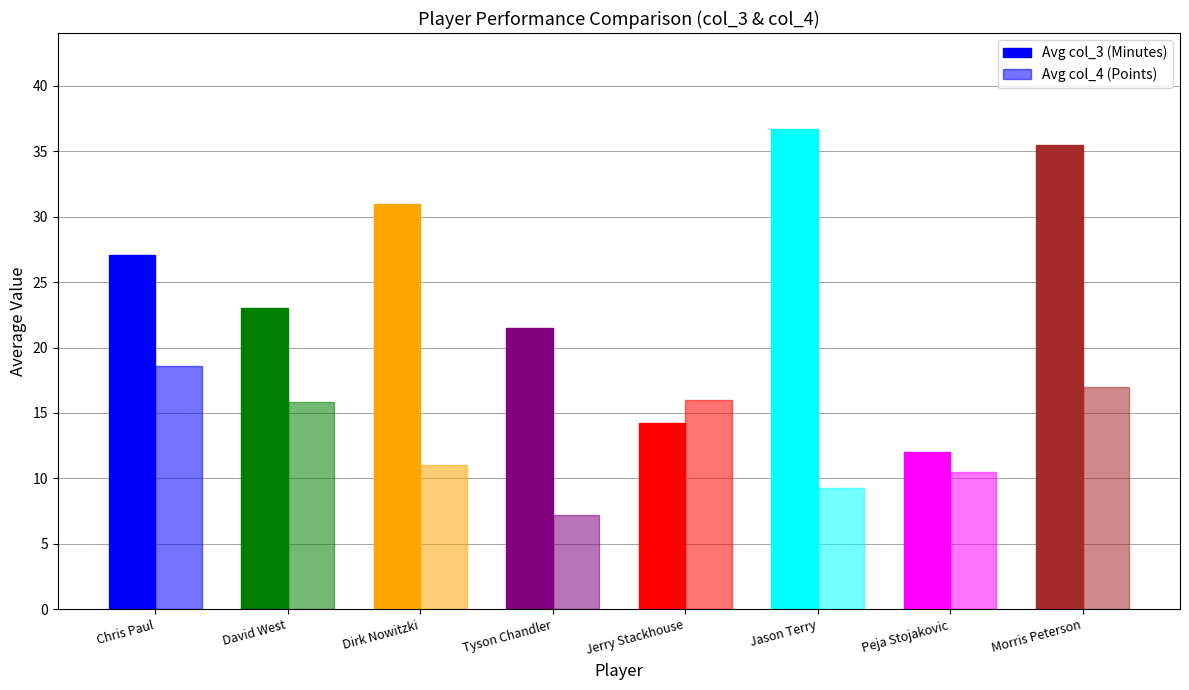

What is the smallest value displayed?

7.2